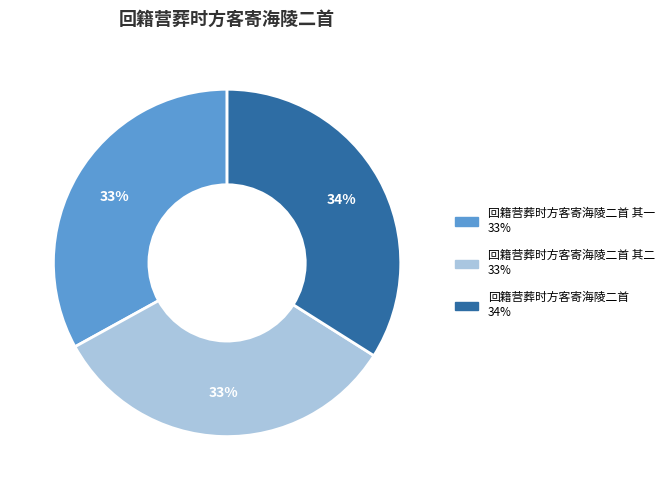

Does any single category account for the majority?

No